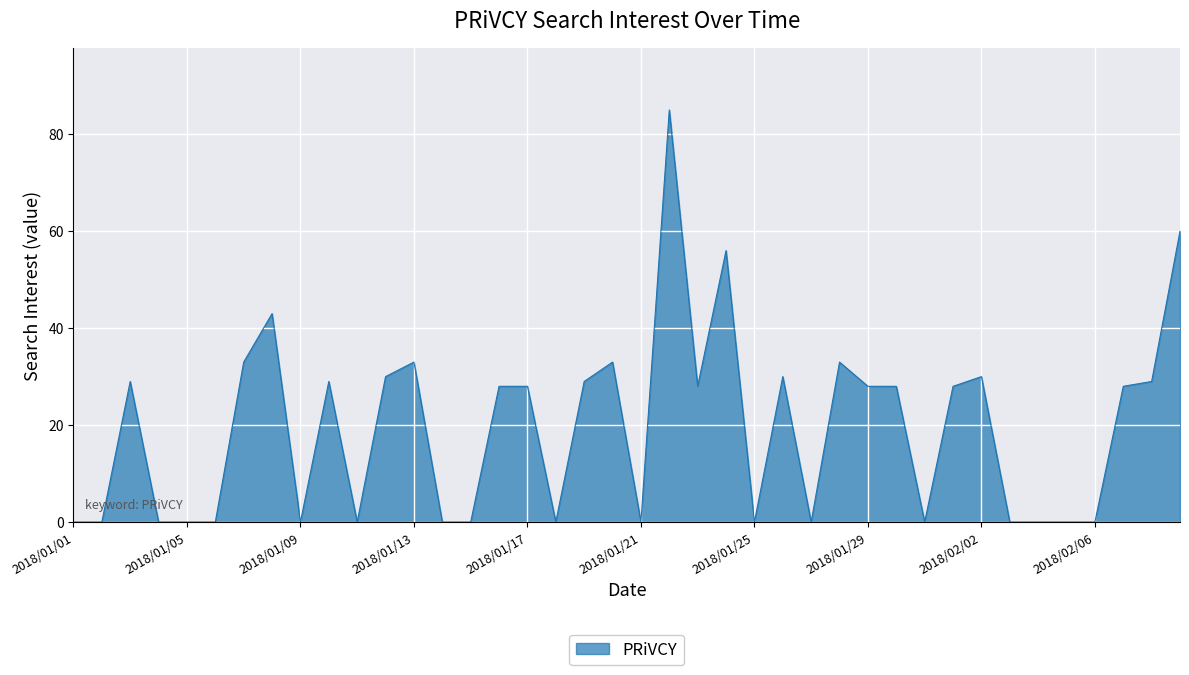

What is the difference between the maximum and minimum values?

85